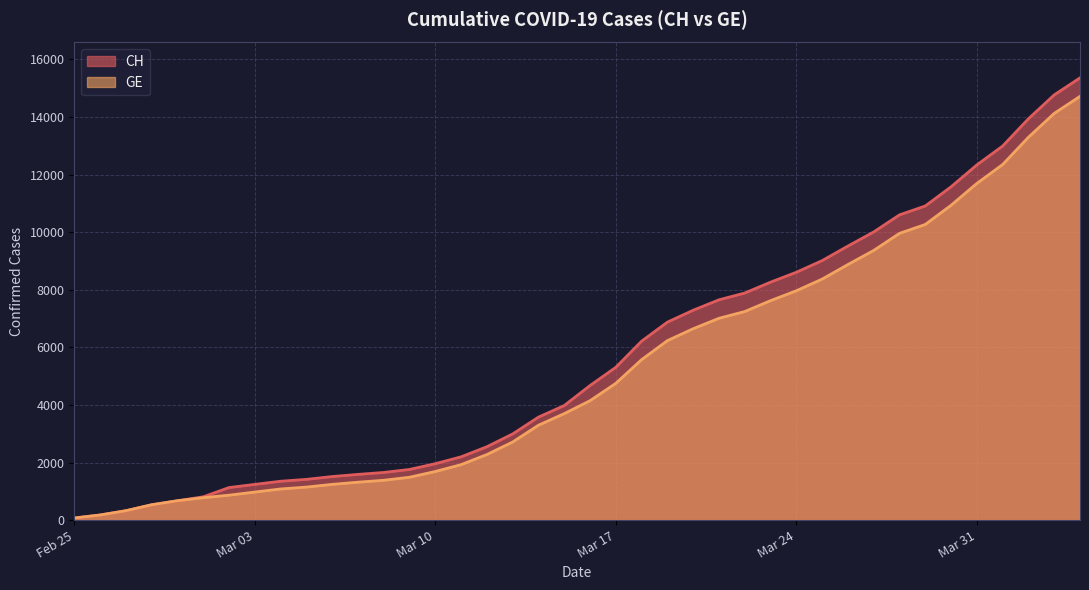

What is the label of the 28th point from the right?

2020-03-08